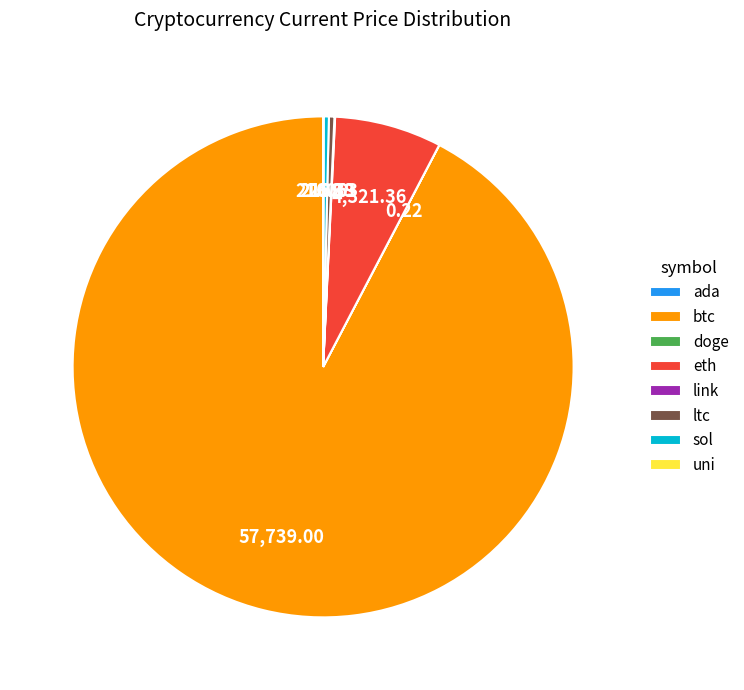

Which category accounts for the majority?

btc